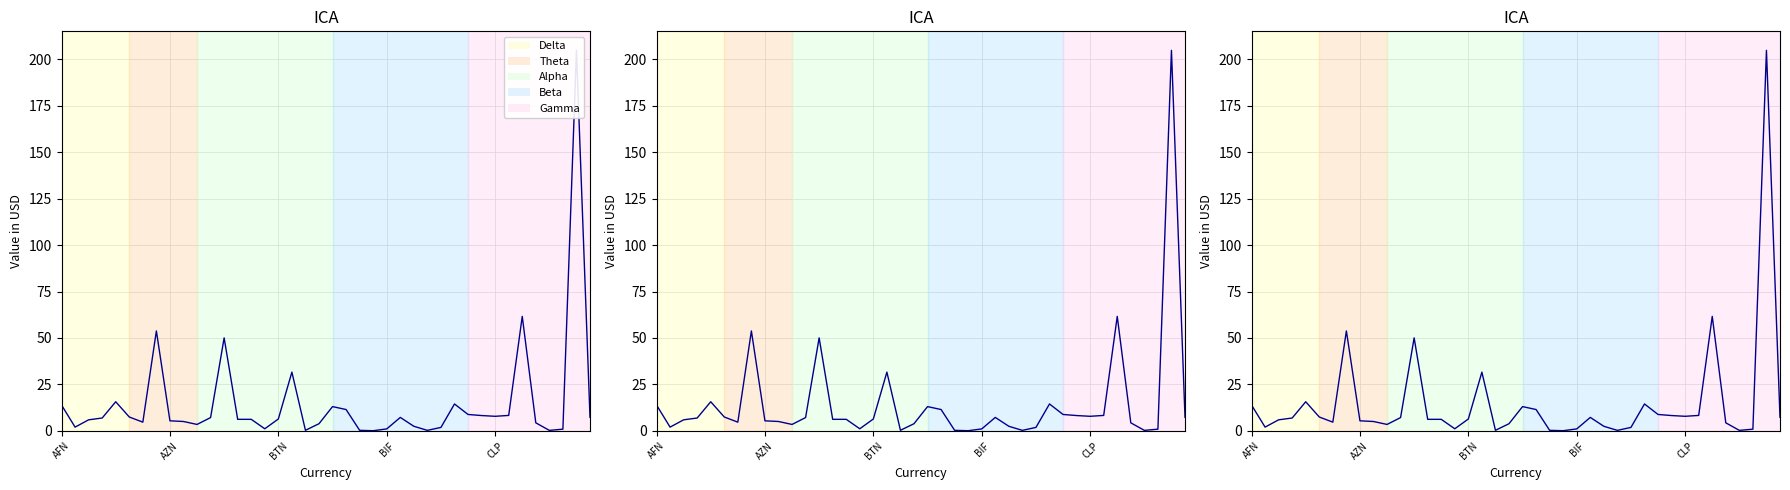

What is the change in value from 25 to 35?

-2.9